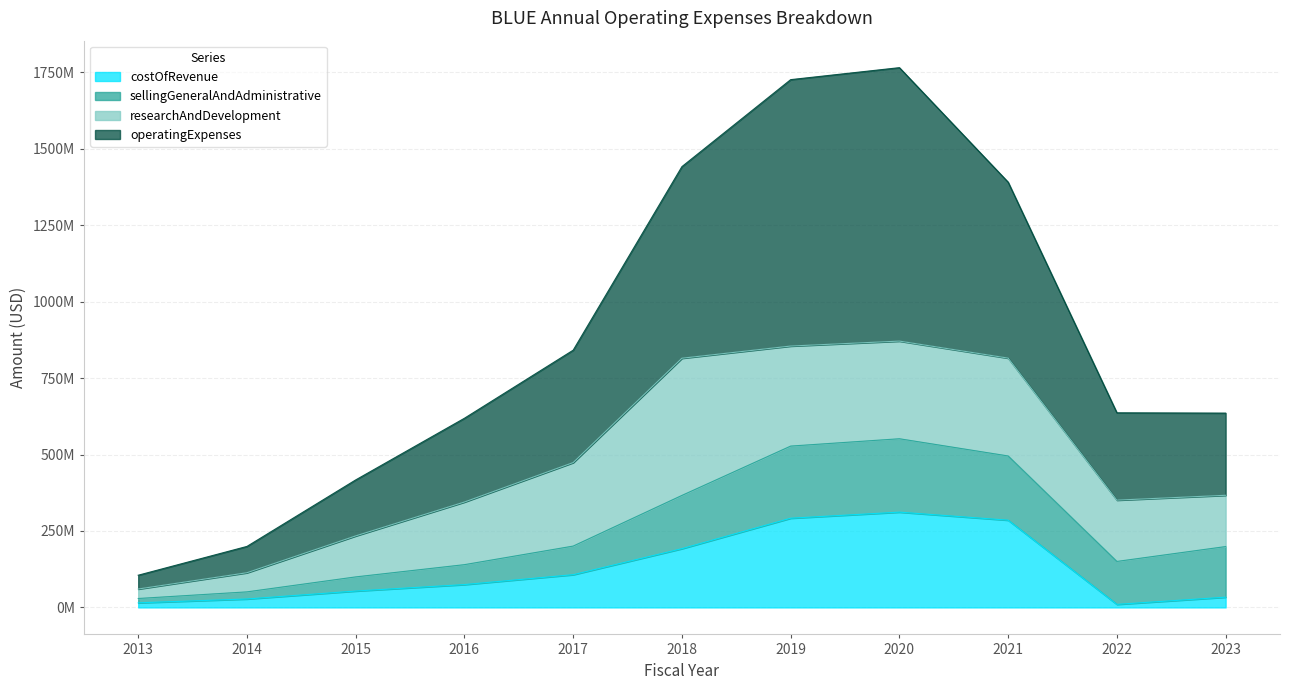

What are all the series names shown in the legend?

costOfRevenue, sellingGeneralAndAdministrative, researchAndDevelopment, operatingExpenses